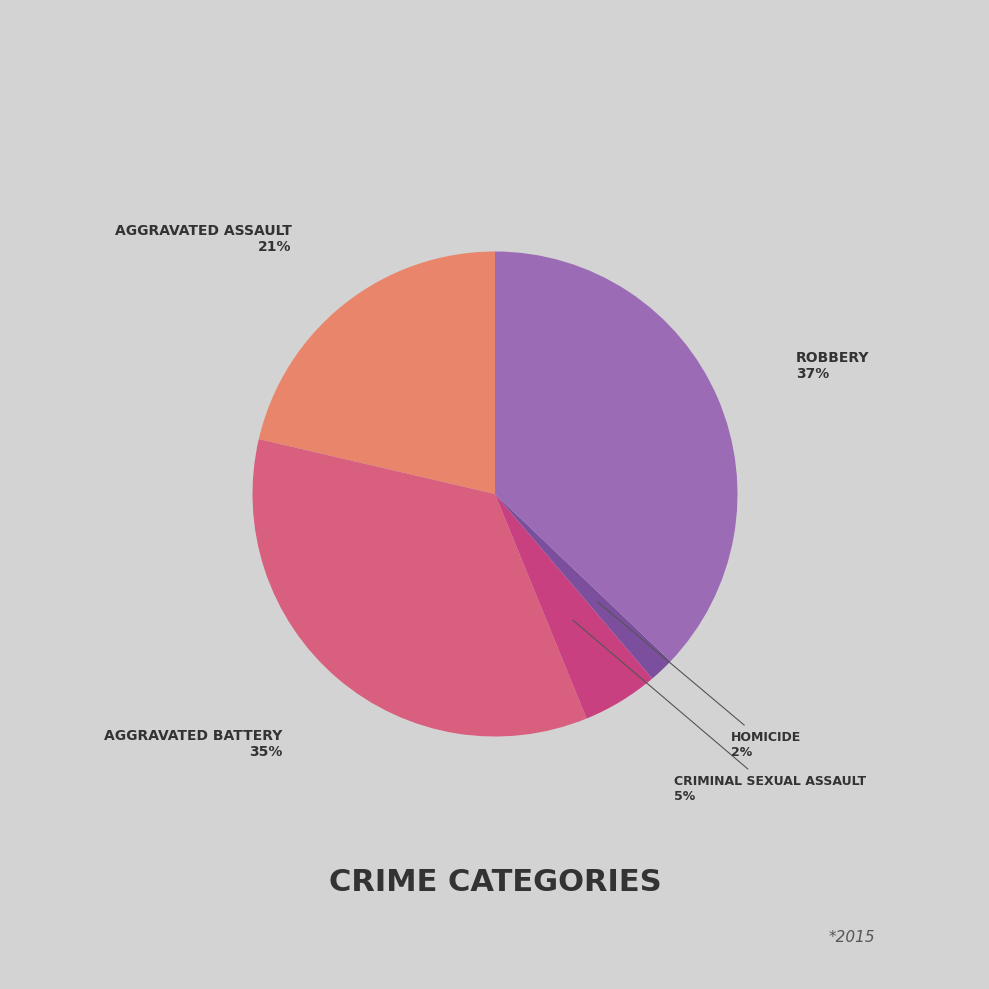

Count the number of slices in the pie.

5